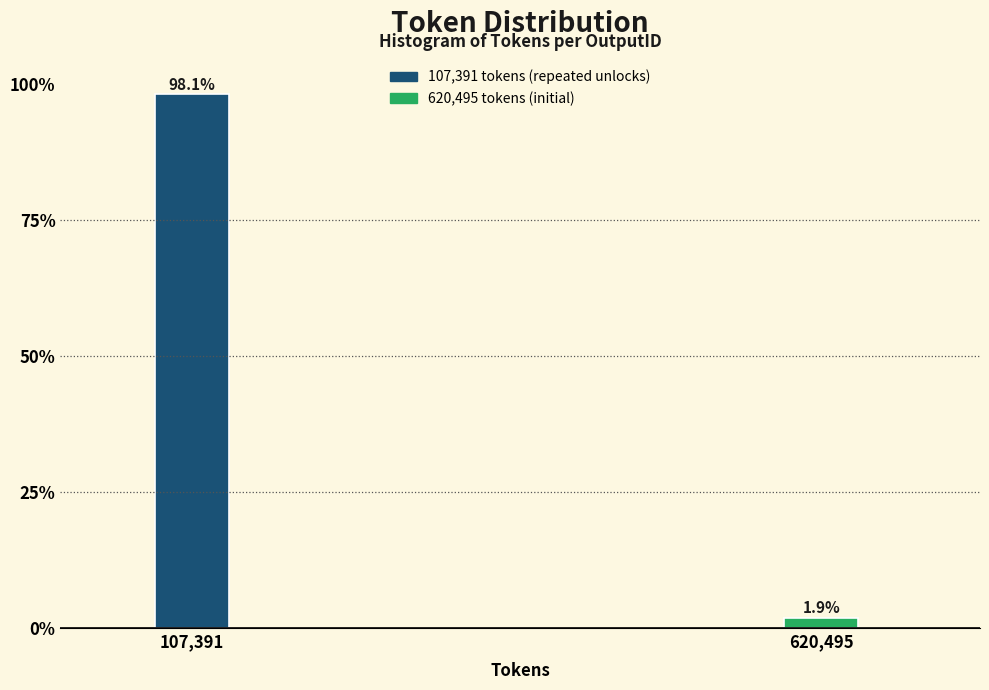

Reading left to right, extract all data points from this chart.

107,391=98.1	620,495=1.9